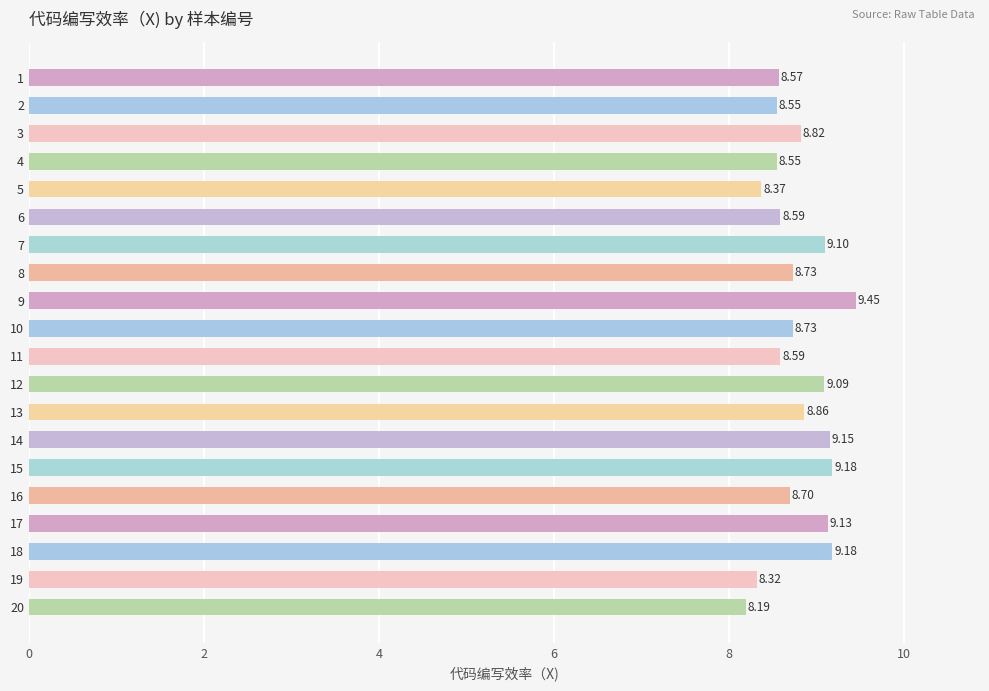

What is the approximate value at 8?

8.7